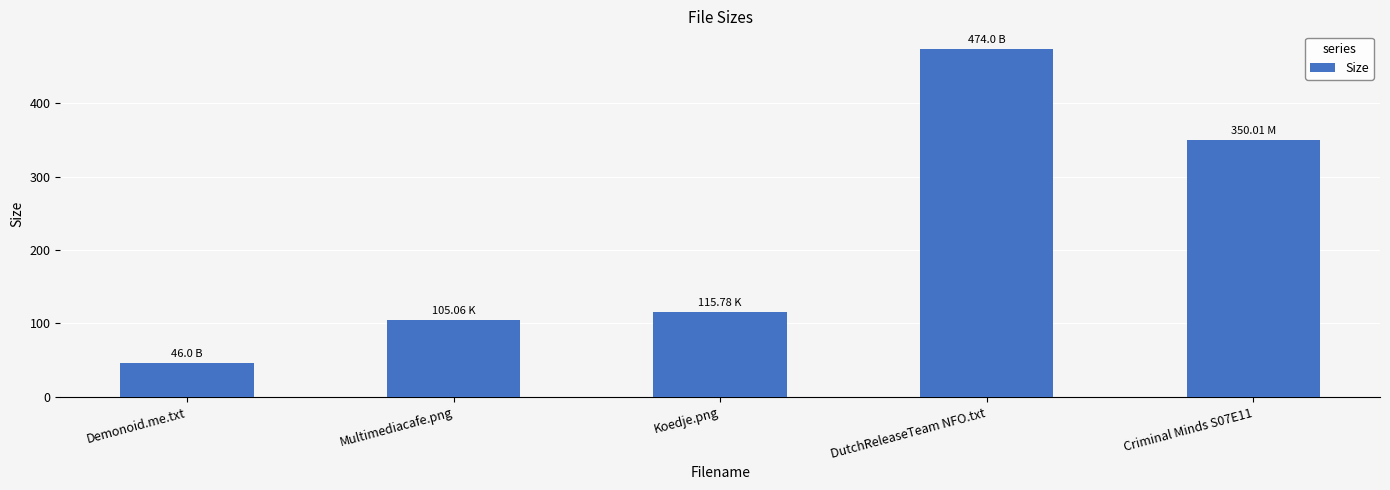

What is the value of the 3rd bar from the left?

115.8